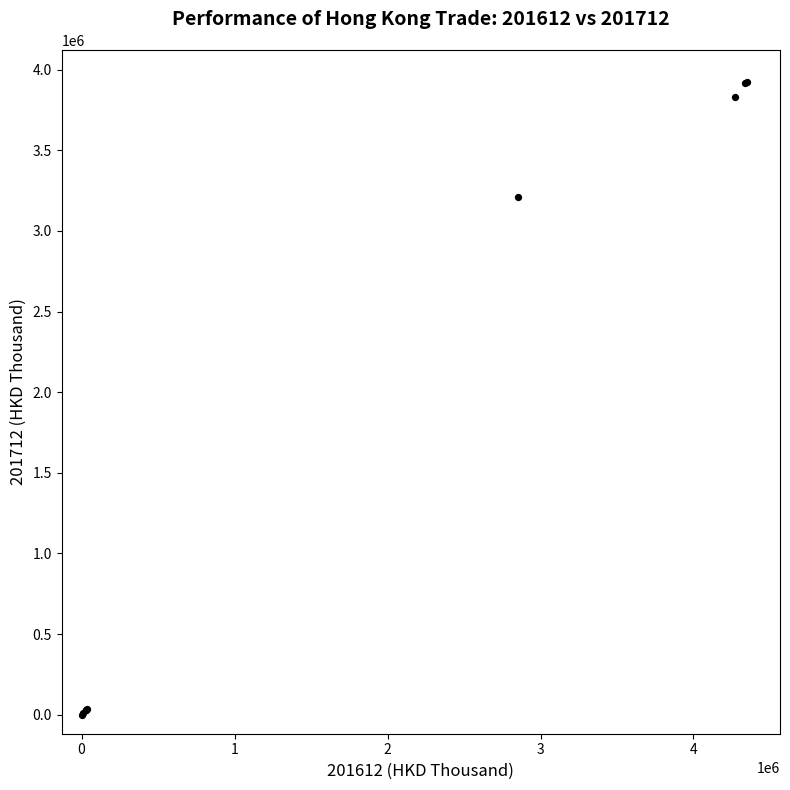

What Y value in the scatter plot is closest to 1963119?

3208772.9